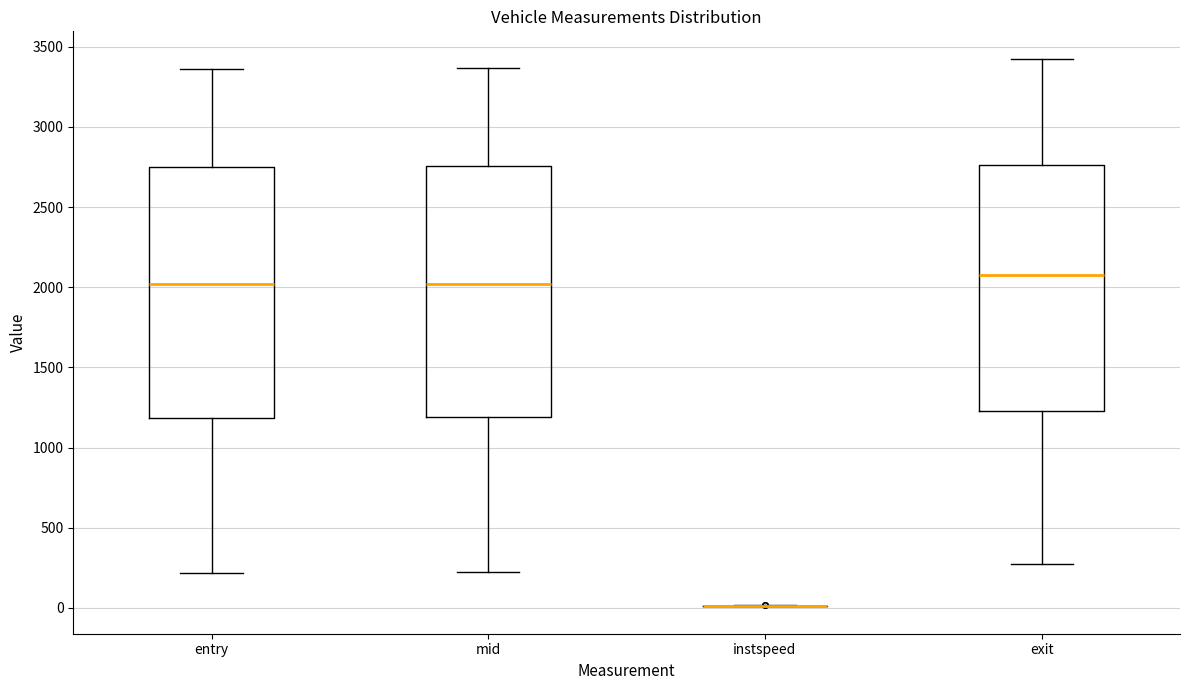

Reading left to right, read every box against the y-axis: the position of its median line, the range the box covers, and the ends of its whiskers. The values are not printed on the chart, so give them approximately, as read against the axis.

entry: median 2000, box 1200 to 2750, whiskers 200 to 3350
mid: median 2000, box 1200 to 2750, whiskers 200 to 3350
instspeed: box collapsed to a line at 0, whiskers 0 to 0
exit: median 2050, box 1250 to 2750, whiskers 300 to 3450